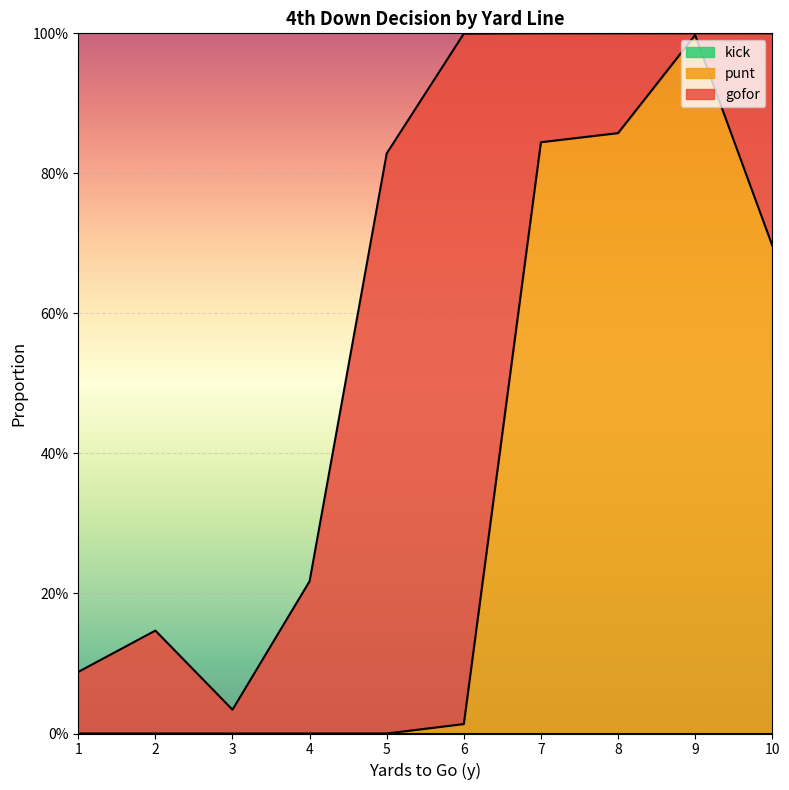

How many interior local valleys does the gofor series have?

2